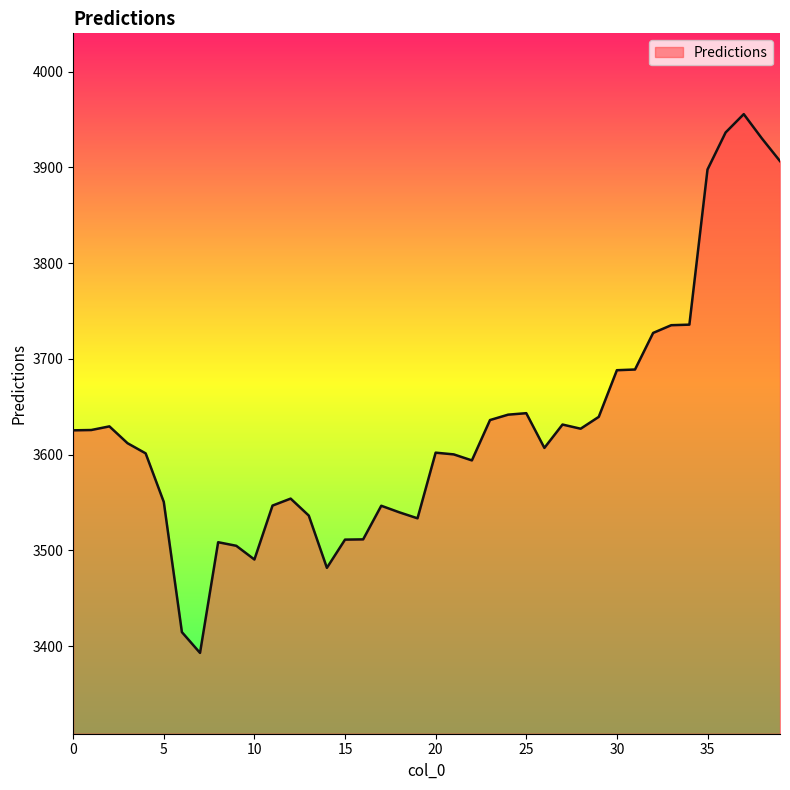

What is the minimum value shown in the chart?

3392.8